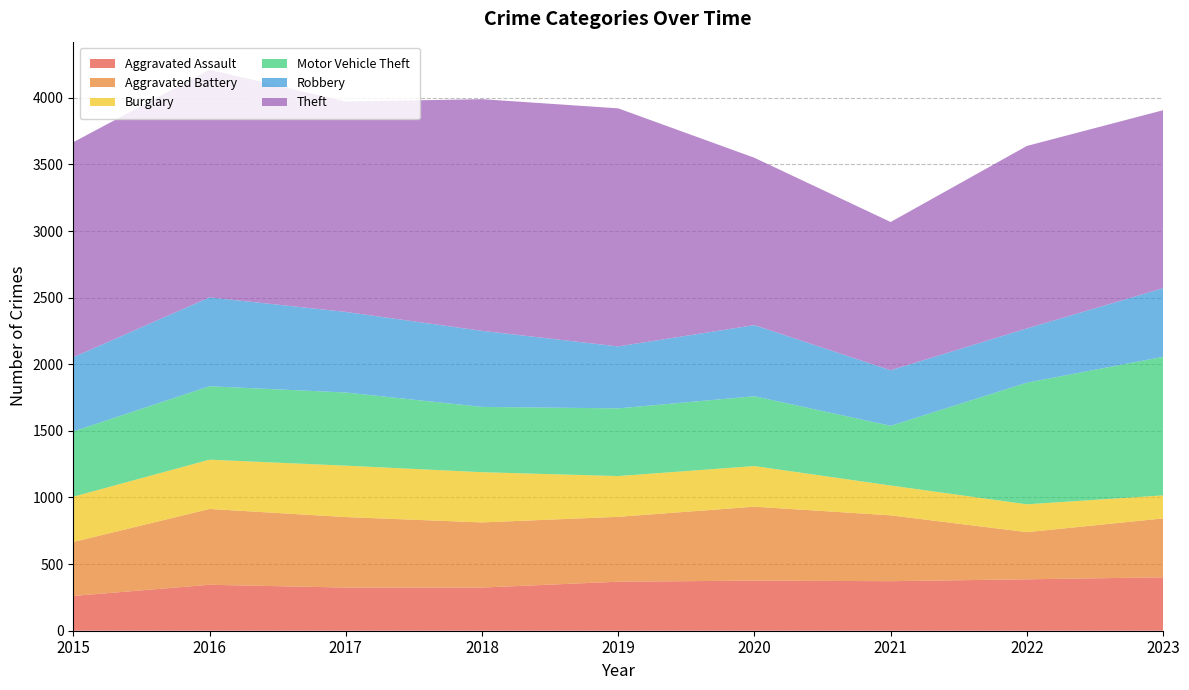

Reading left to right, extract all data points from this chart.

Aggravated Assault: 2015=261	2016=345	2017=324	2018=324	2019=368	2020=376	2021=372	2022=386	2023=401
Aggravated Battery: 2015=405	2016=569	2017=529	2018=489	2019=487	2020=555	2021=494	2022=354	2023=442
Burglary: 2015=340	2016=370	2017=386	2018=377	2019=306	2020=305	2021=224	2022=209	2023=173
Motor Vehicle Theft: 2015=490	2016=551	2017=549	2018=490	2019=508	2020=524	2021=448	2022=913	2023=1040
Robbery: 2015=557	2016=667	2017=605	2018=571	2019=465	2020=534	2021=417	2022=407	2023=515
Theft: 2015=1614	2016=1709	2017=1579	2018=1739	2019=1787	2020=1256	2021=1113	2022=1370	2023=1336